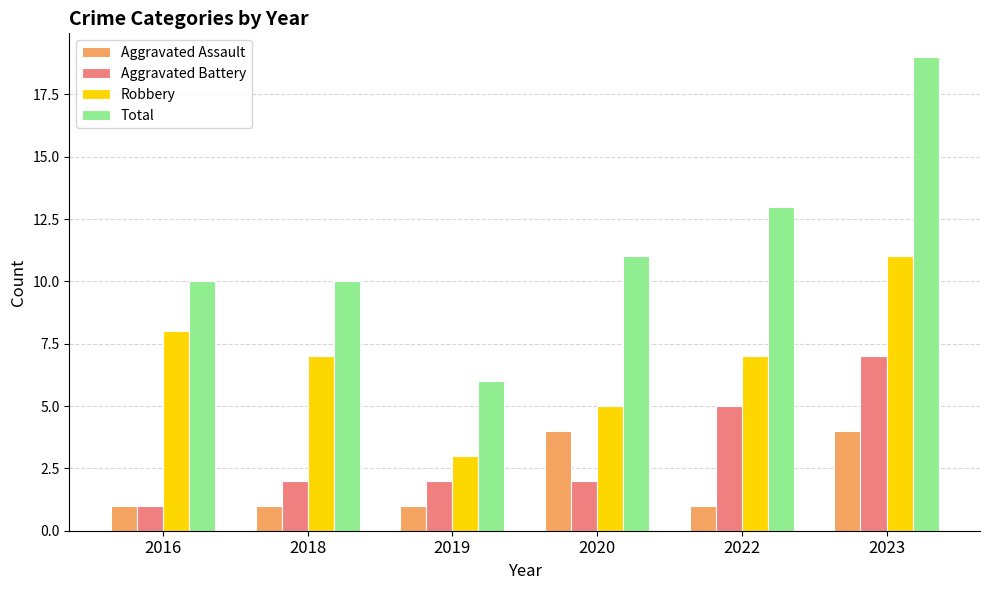

The Aggravated Battery series shows 2 at 2019. True or false?

True